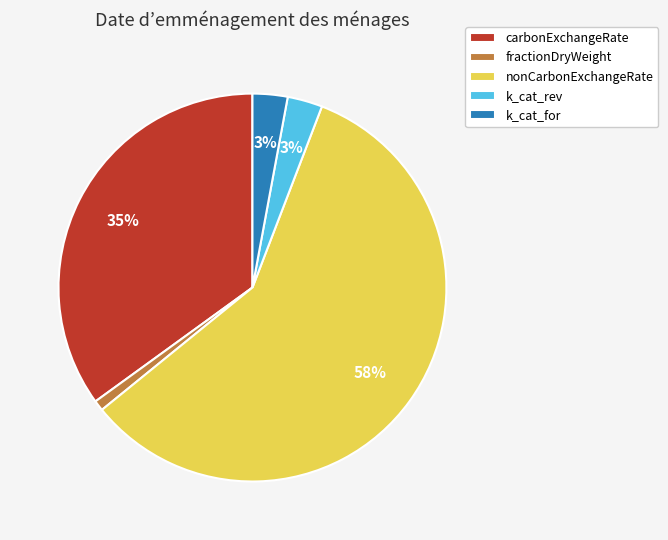

Does any single category account for the majority?

Yes